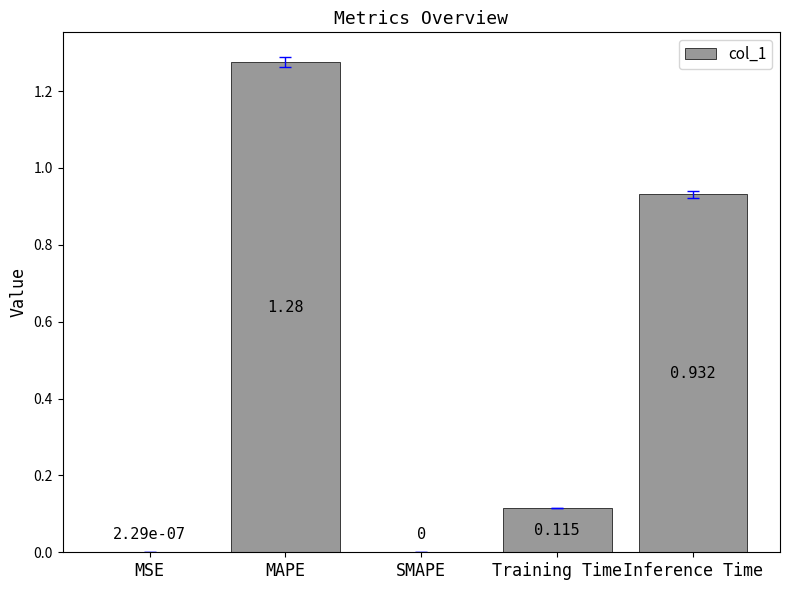

Which has a higher value, Training Time or SMAPE?

Training Time